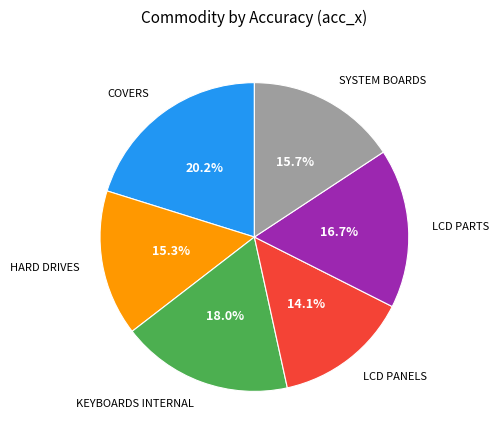

To the nearest percent, what is the difference between the largest and smallest slice percentages?

6%